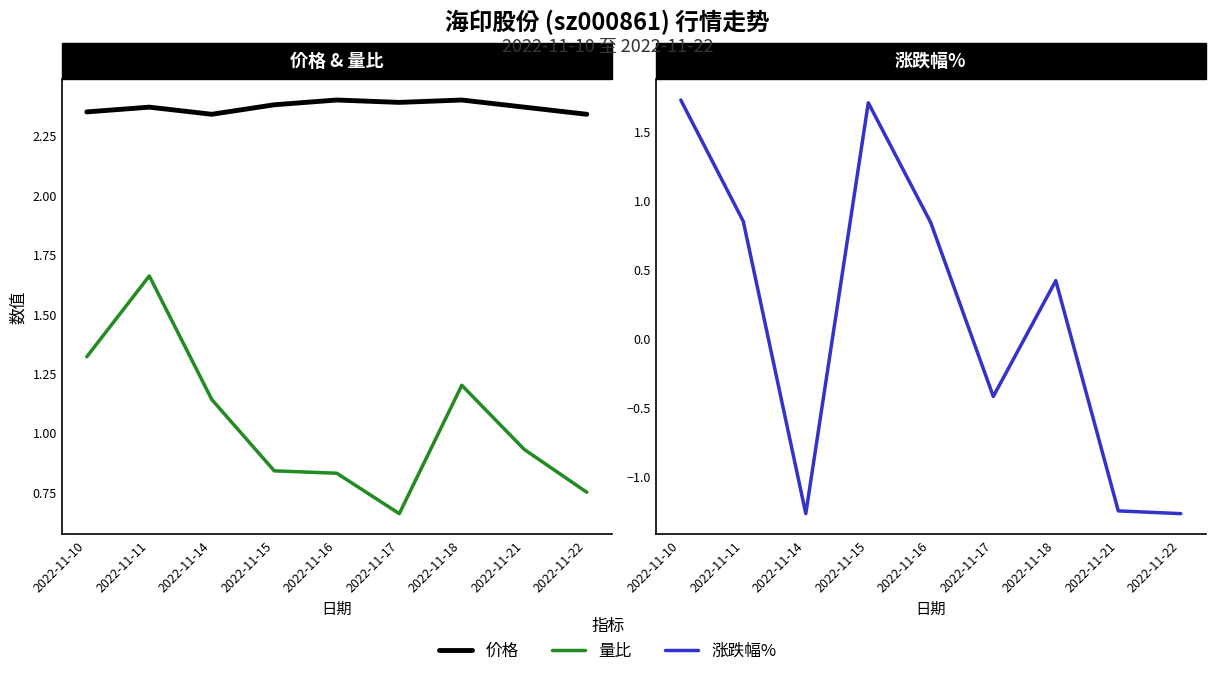

How many series are shown in this chart?

3